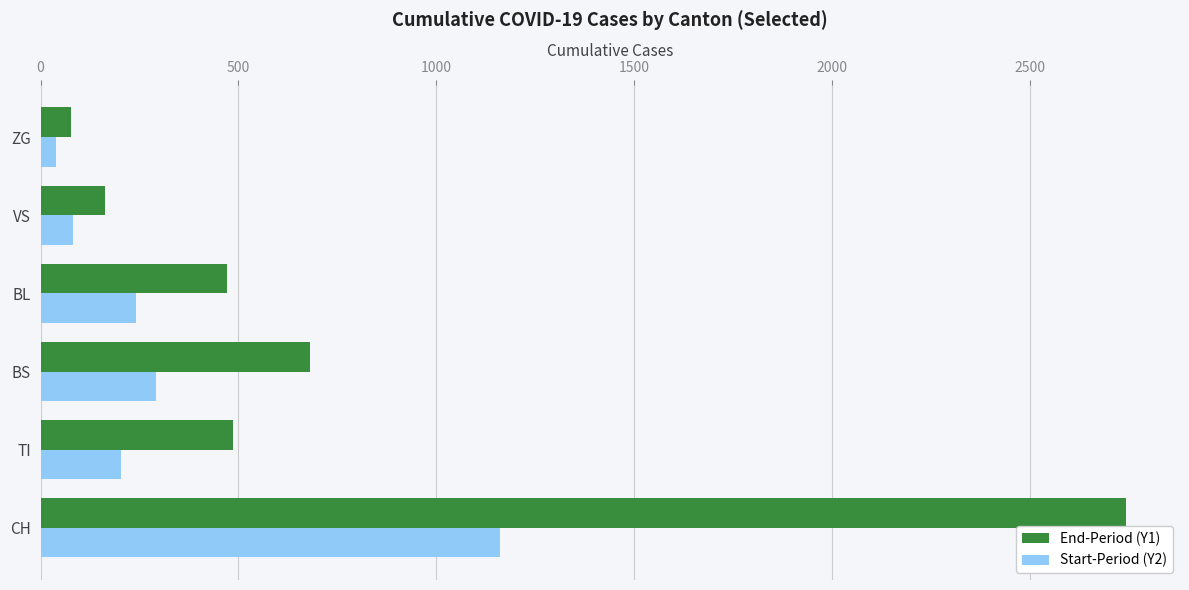

At which label is End-Period (Y1) closest to 1409?

BS